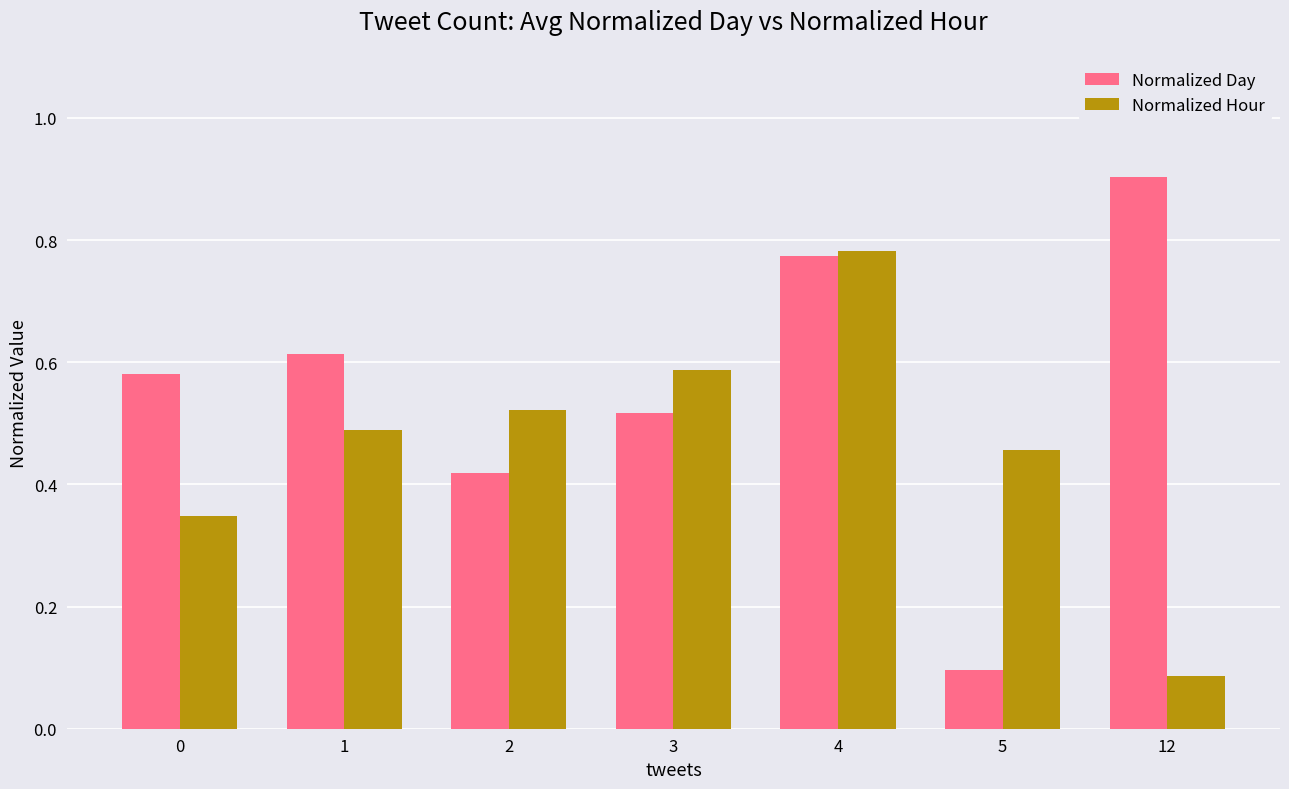

Count the Normalized Day values in the range 0 to 1.

7